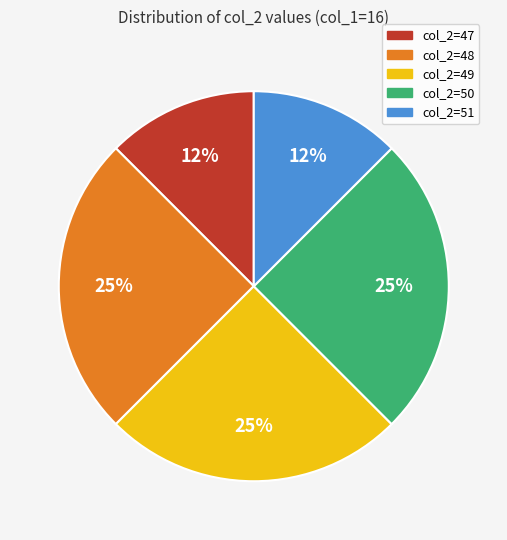

Is col_2=49 the majority of the pie?

No